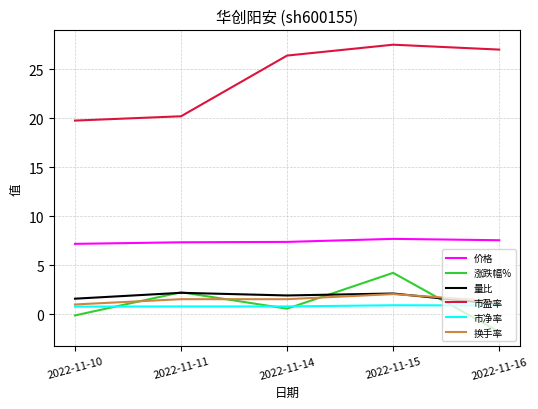

True or false: 量比 has more than 0 points higher than both neighbors.

True